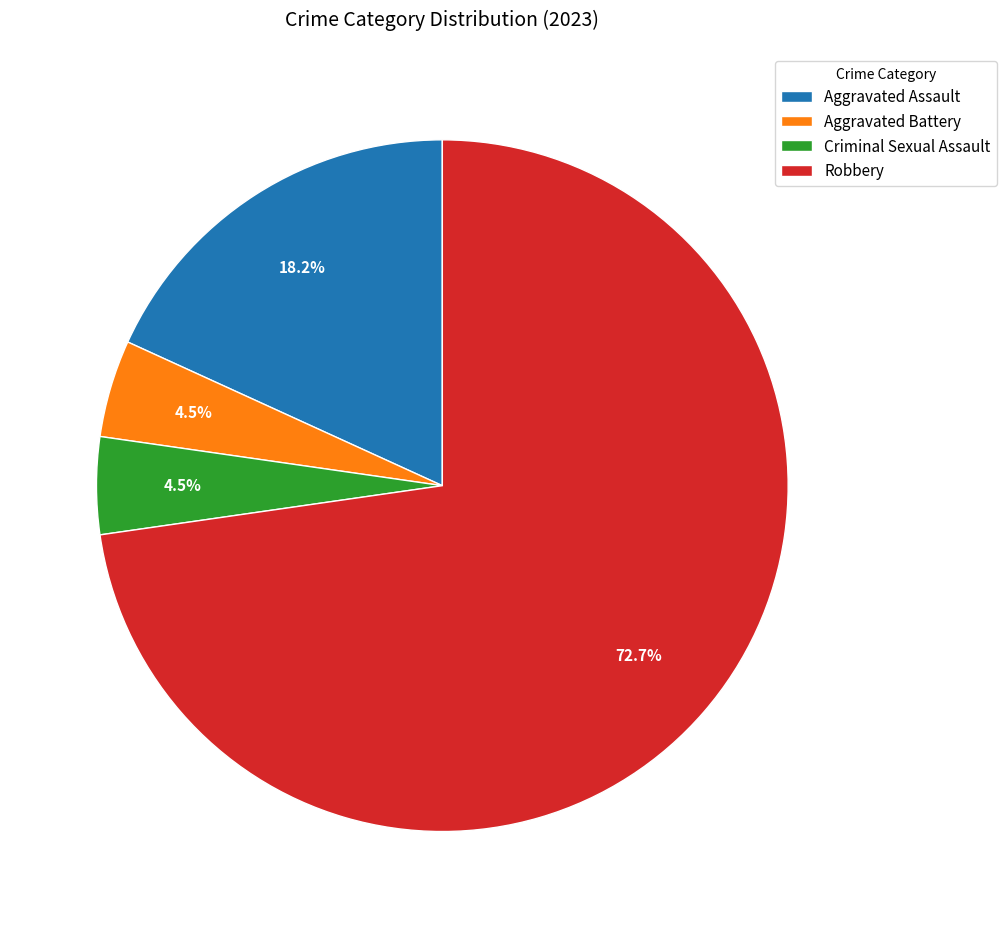

What is the total percentage of Aggravated Assault and Aggravated Battery?

22.7%